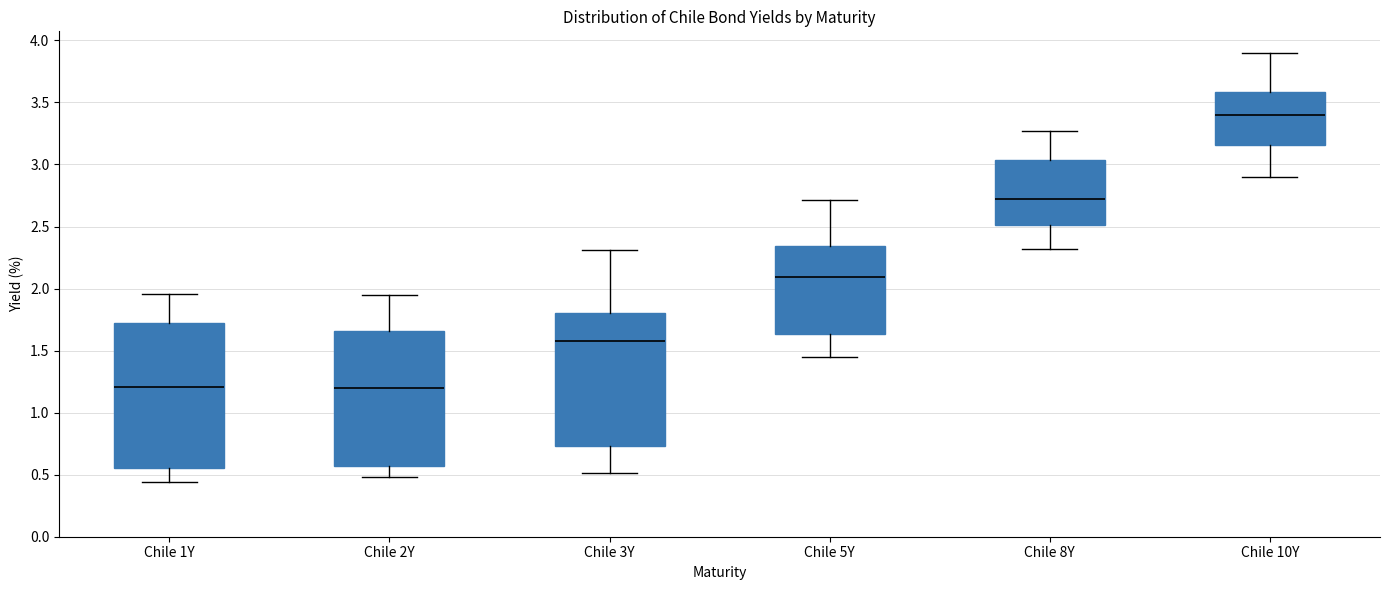

Where is the upper edge of the box for Chile 5Y on the y-axis? The values are not printed on the chart, so give them approximately, as read against the axis.

2.35